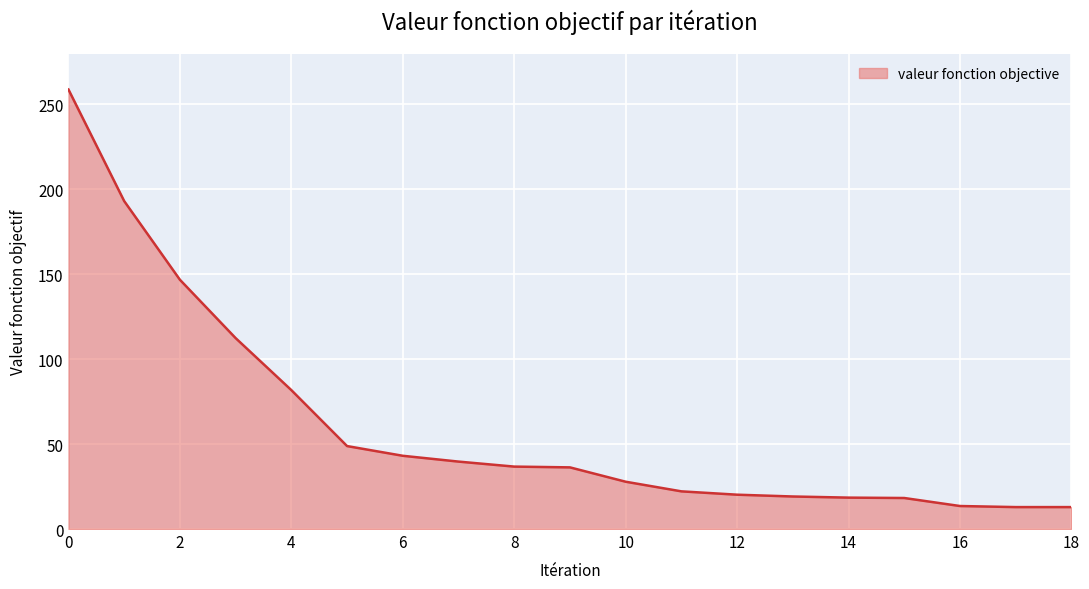

What is the difference between the maximum and minimum values?

245.8